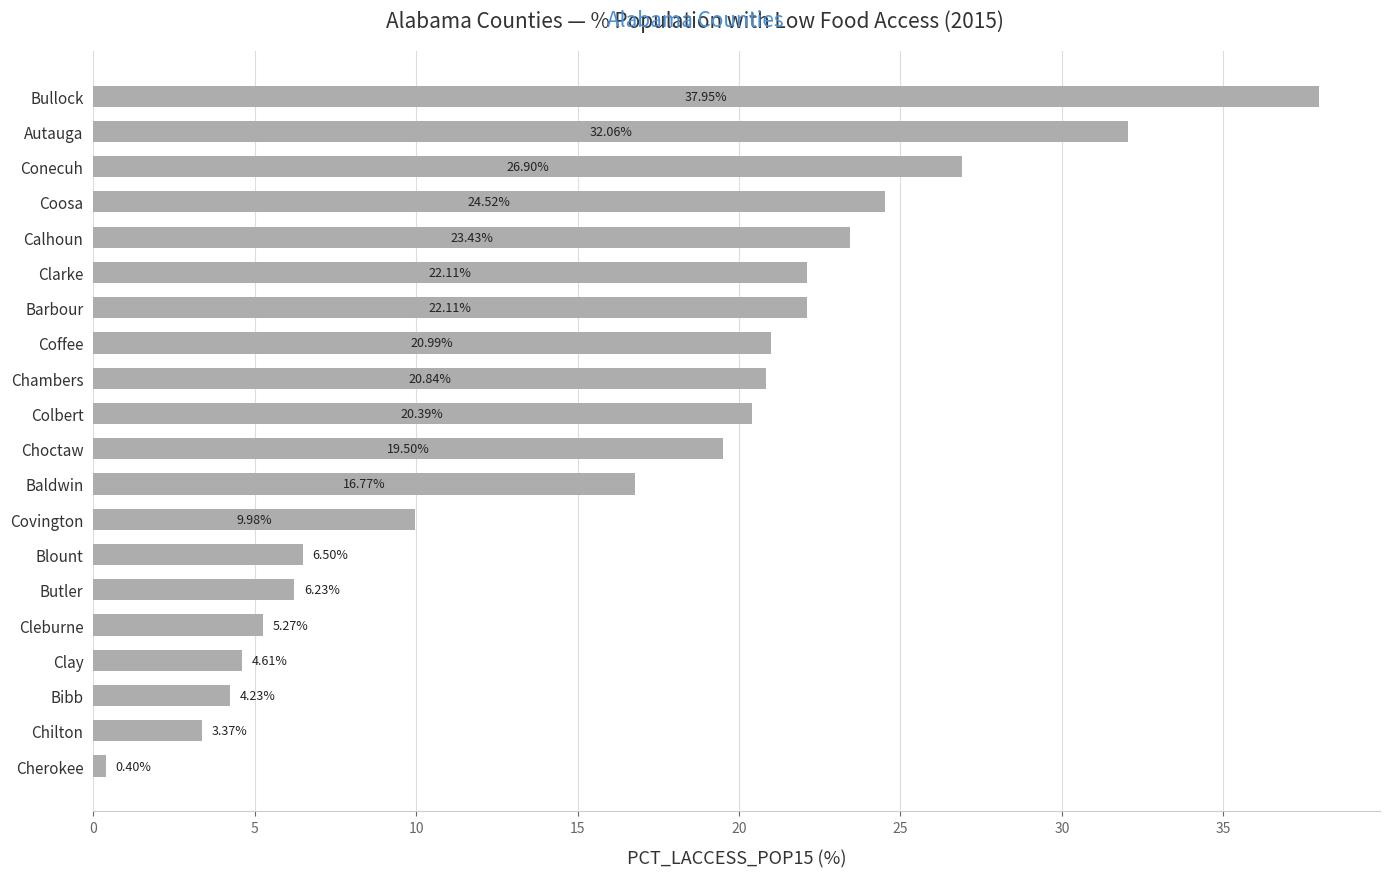

Where is the data nearest to the value 19?

Choctaw